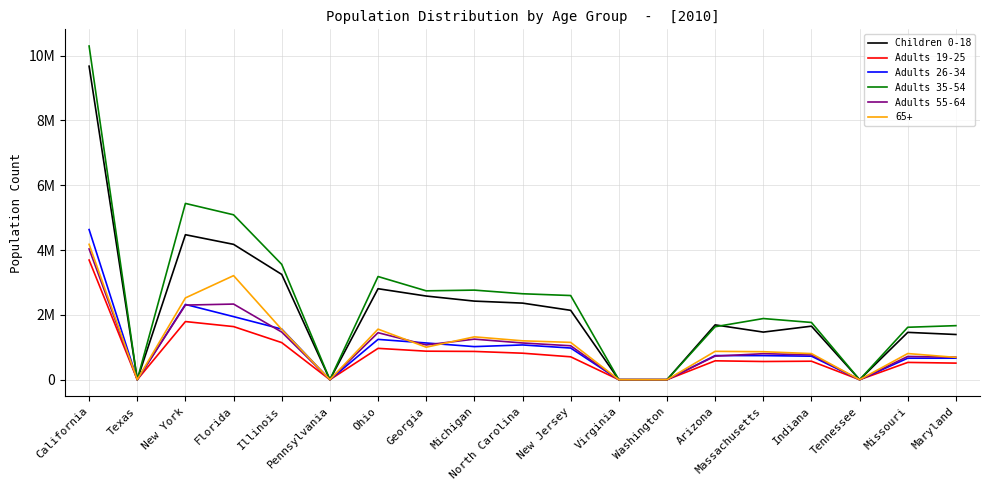

Does the chart display data point markers on the line(s)?

No